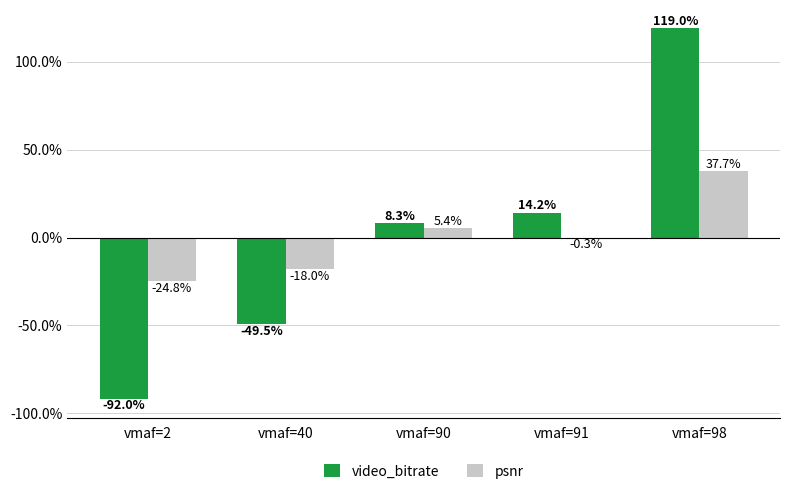

Reading left to right, list all the values displayed in this chart.

video_bitrate: vmaf=2=-92.0	vmaf=40=-49.5	vmaf=90=8.3	vmaf=91=14.2	vmaf=98=119.0
psnr: vmaf=2=-24.8	vmaf=40=-18.0	vmaf=90=5.4	vmaf=91=-0.3	vmaf=98=37.7